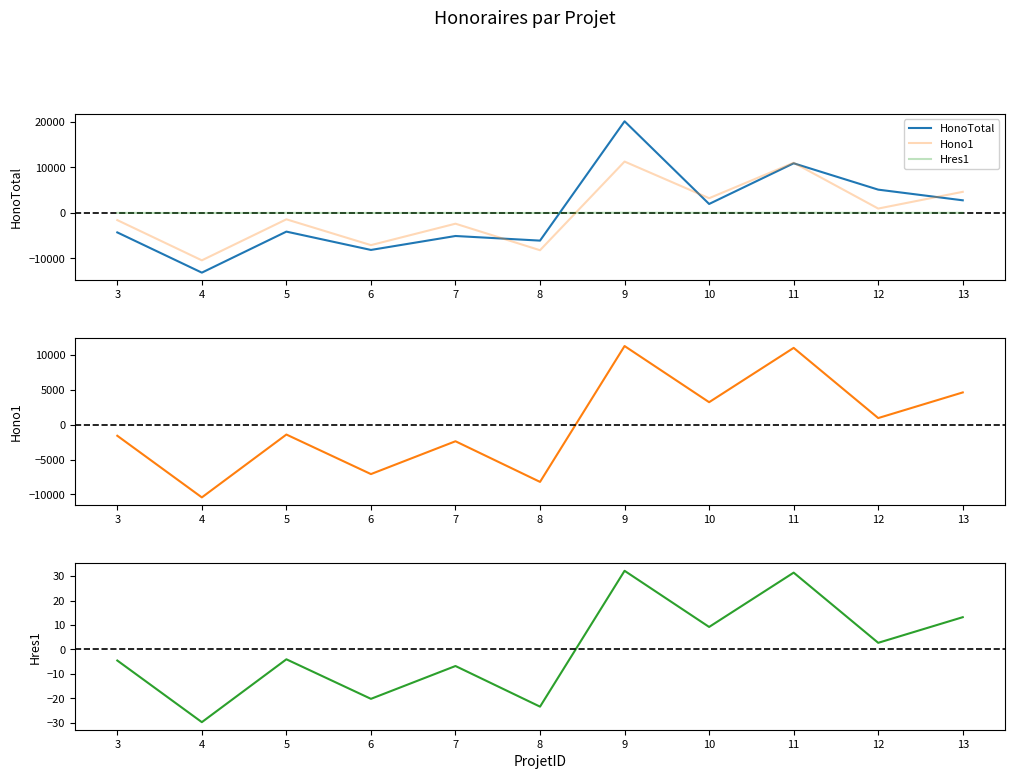

Is the value of Hres1 at 3 greater than the value of HonoTotal at 8?

Yes